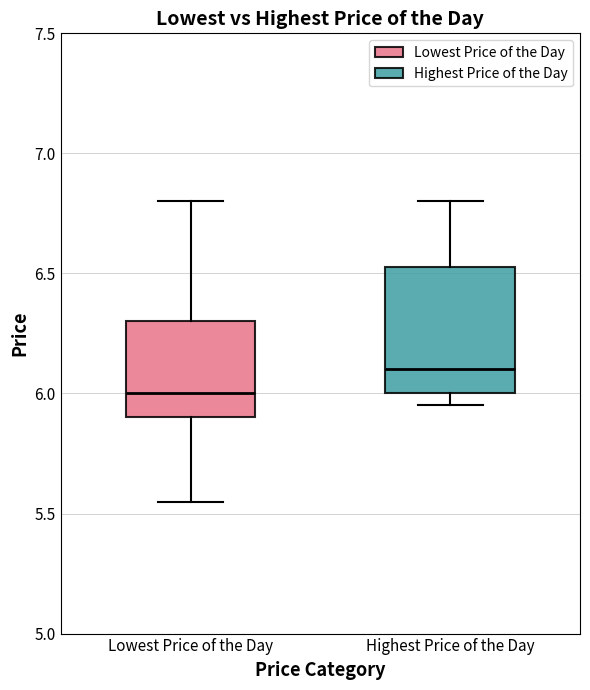

Reading left to right, transcribe this box plot: for each box, give where its median line is, the range the box spans, and where its two whiskers end, as read against the y-axis. The values are not printed on the chart, so give them approximately, as read against the axis.

Lowest Price of the Day: median 6.00, box 5.90 to 6.30, whiskers 5.55 to 6.80
Highest Price of the Day: median 6.10, box 6.00 to 6.55, whiskers 5.95 to 6.80